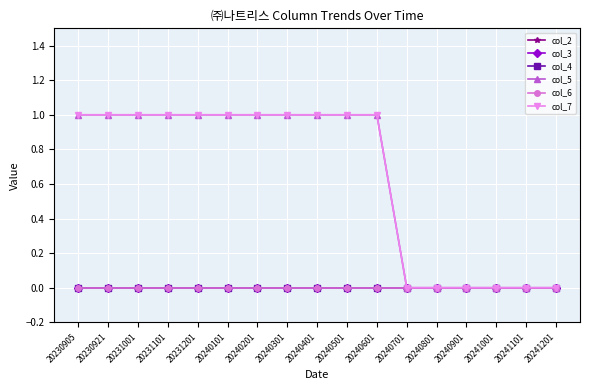

Does the chart have visible grid lines?

Yes